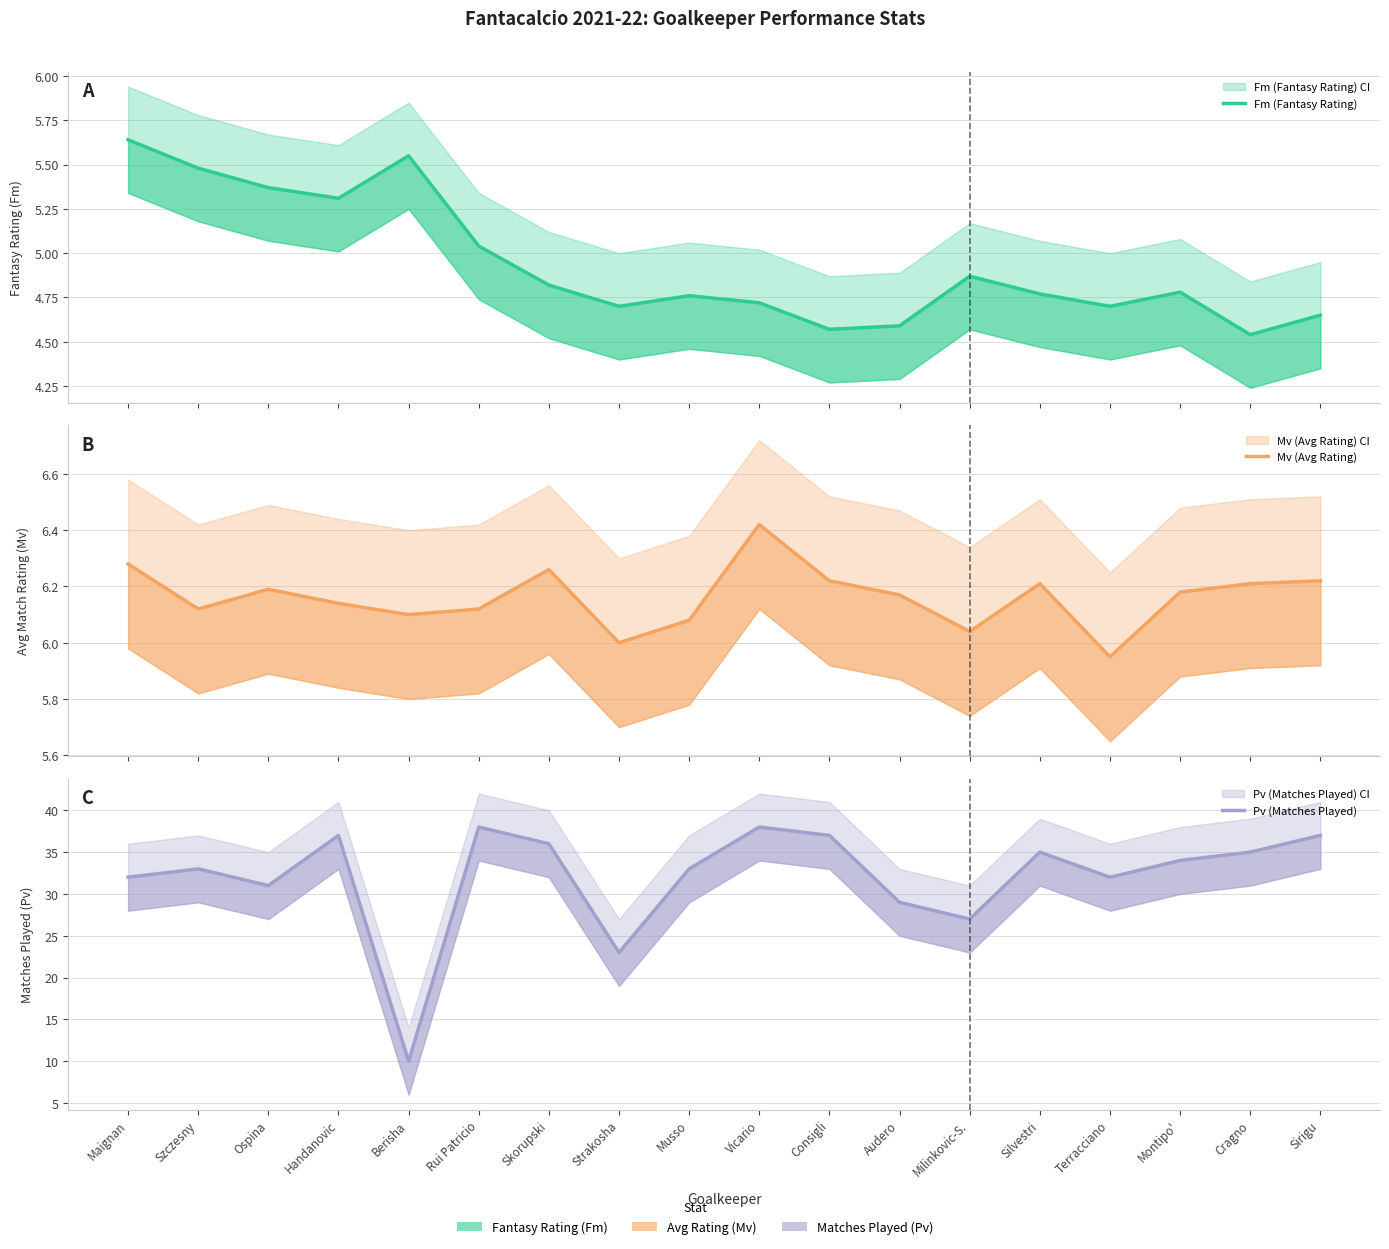

What is the approximate value of Fm (Fantasy Rating) at Sirigu?

4.7